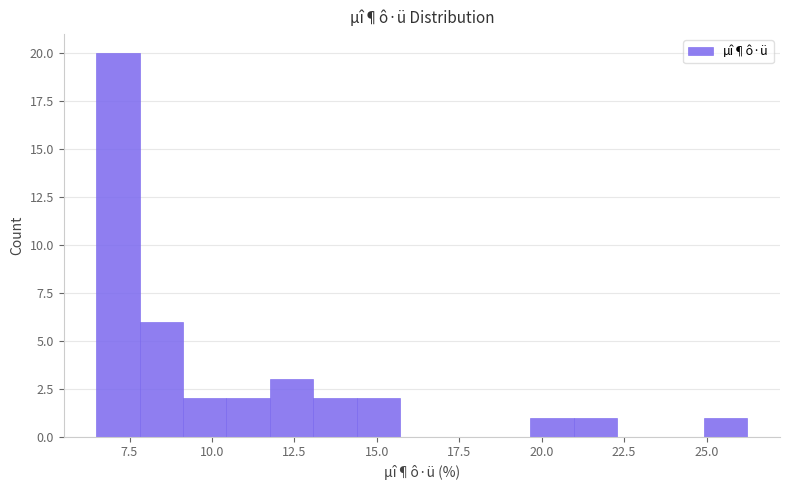

Around what value on the x-axis is the tallest bar? Give the approximate position of its centre, as read against the axis.

7.0